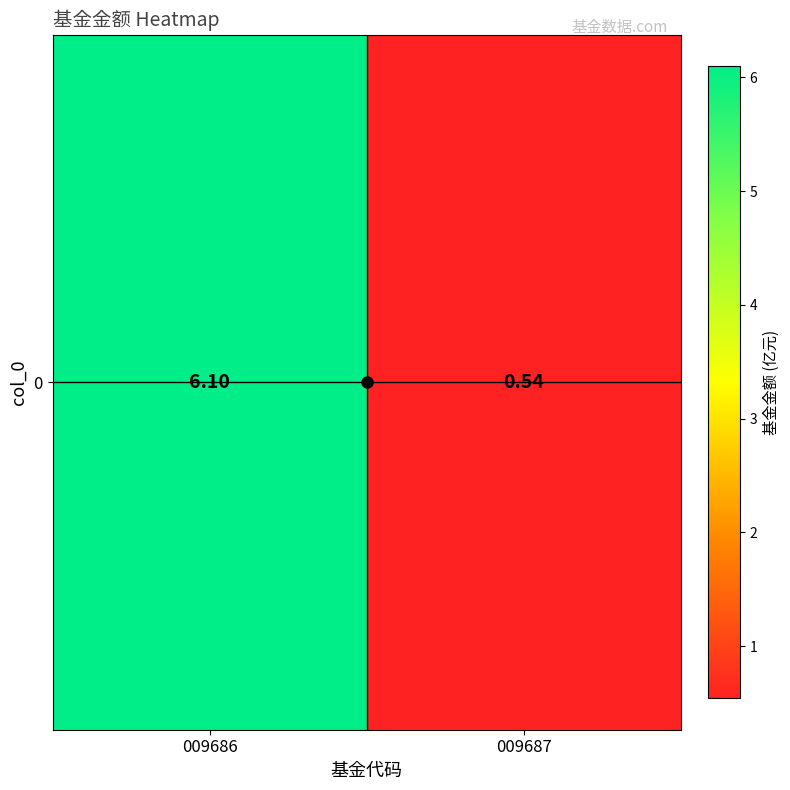

Which label corresponds to the smallest value in the chart?

009687